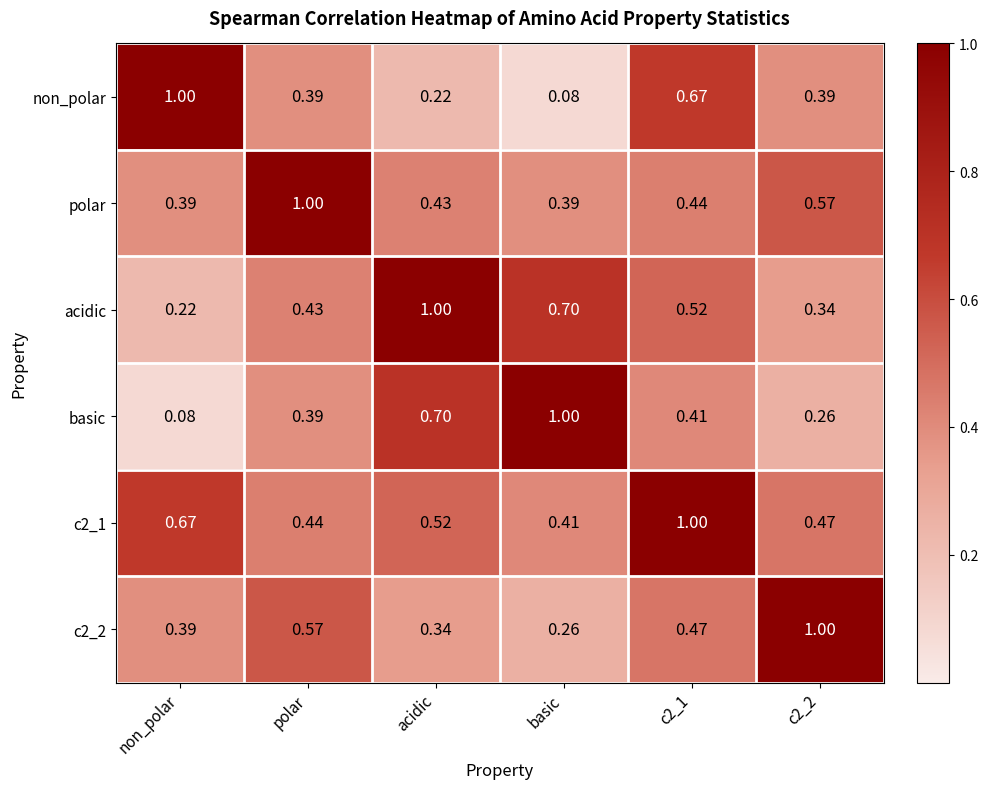

What is the spread (max minus min) of values at basic?

0.9